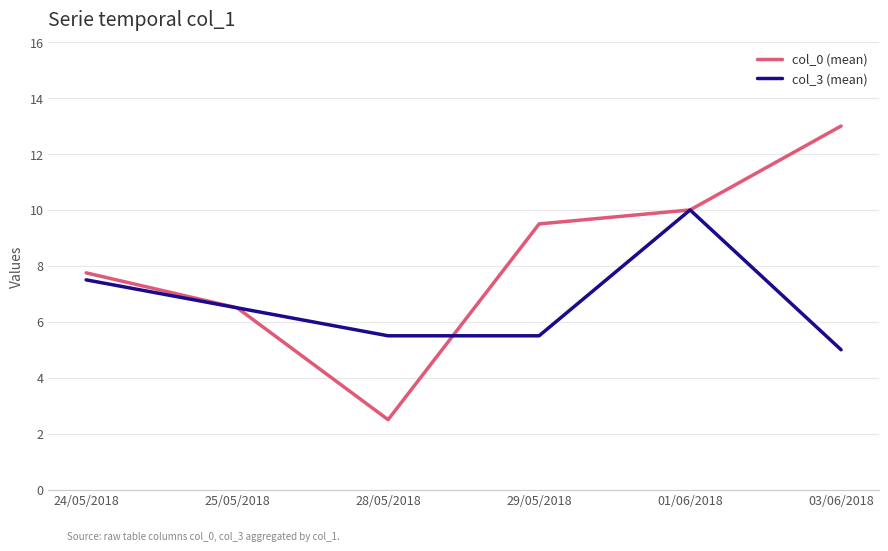

Which series has the largest range (max minus min)?

col_0 (mean)